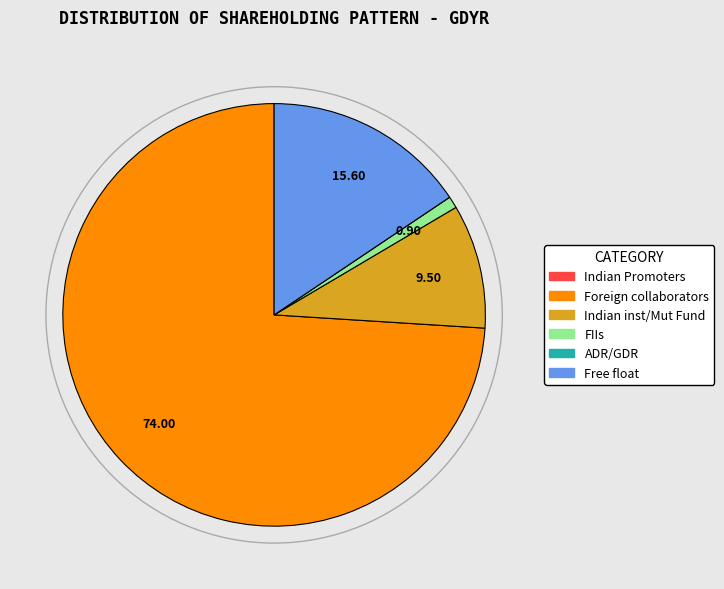

Which slice is the largest?

Foreign collaborators